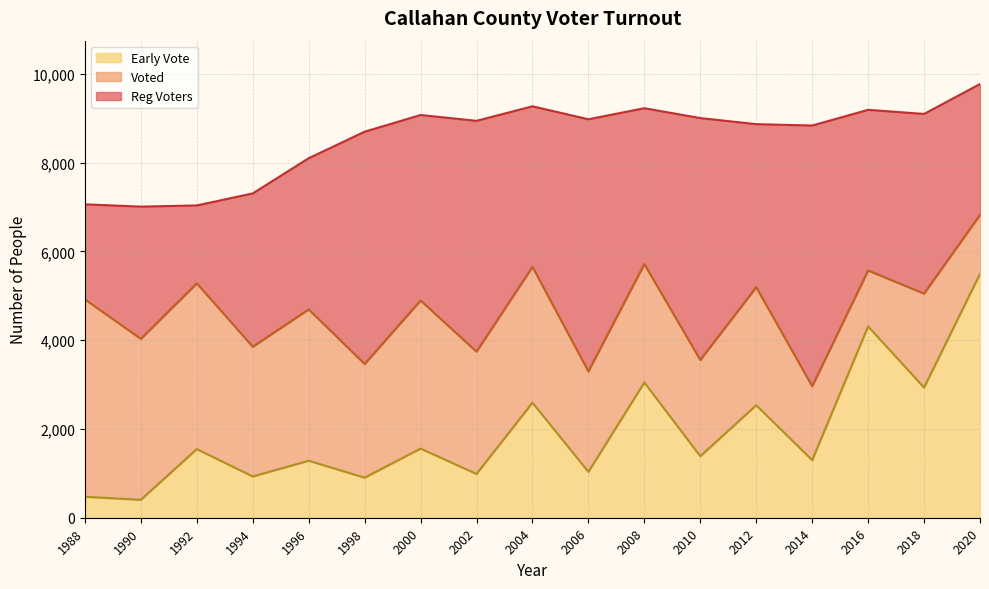

Reading right to left, extract all data points from this chart.

Reg Voters: 9773	9099	9192	8838	8869	9006	9228	8979	9271	8944	9075	8699	8101	7308	7037	7011	7062
Voted: 6826	5051	5571	2964	5195	3556	5716	3299	5654	3743	4896	3465	4695	3854	5282	4031	4921
Early Vote: 5495	2934	4311	1298	2536	1386	3048	1034	2593	987	1558	903	1284	930	1547	404	473